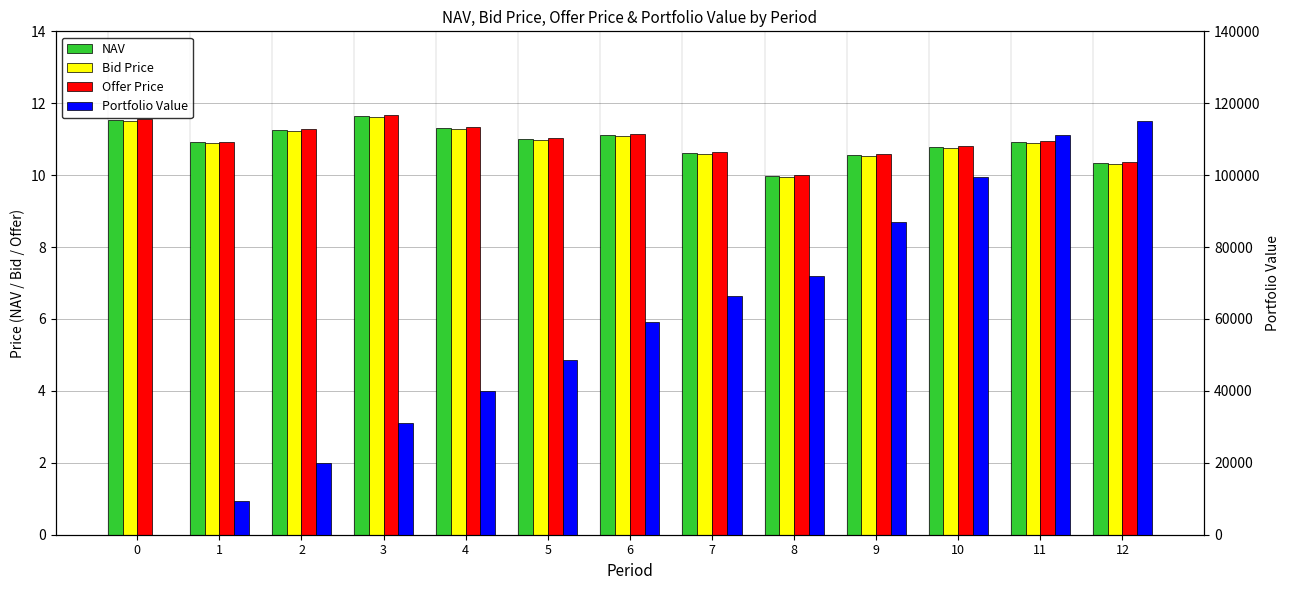

Reading left to right, extract all data points from this chart.

NAV: 0=11.5	1=10.9	2=11.3	3=11.6	4=11.3	5=11.0	6=11.1	7=10.6	8=10.0	9=10.6	10=10.8	11=10.9	12=10.3
Bid Price: 0=11.5	1=10.9	2=11.2	3=11.6	4=11.3	5=11.0	6=11.1	7=10.6	8=10.0	9=10.5	10=10.8	11=10.9	12=10.3
Offer Price: 0=11.6	1=10.9	2=11.3	3=11.7	4=11.3	5=11.0	6=11.1	7=10.6	8=10.0	9=10.6	10=10.8	11=11.0	12=10.4
Portfolio Value: 0=0.0	1=9428.1	2=20001.2	3=31025.0	4=39863.8	5=48491.4	6=59242.8	7=66377.7	8=71901.8	9=86979.0	10=99394.0	11=111216.9	12=114951.5